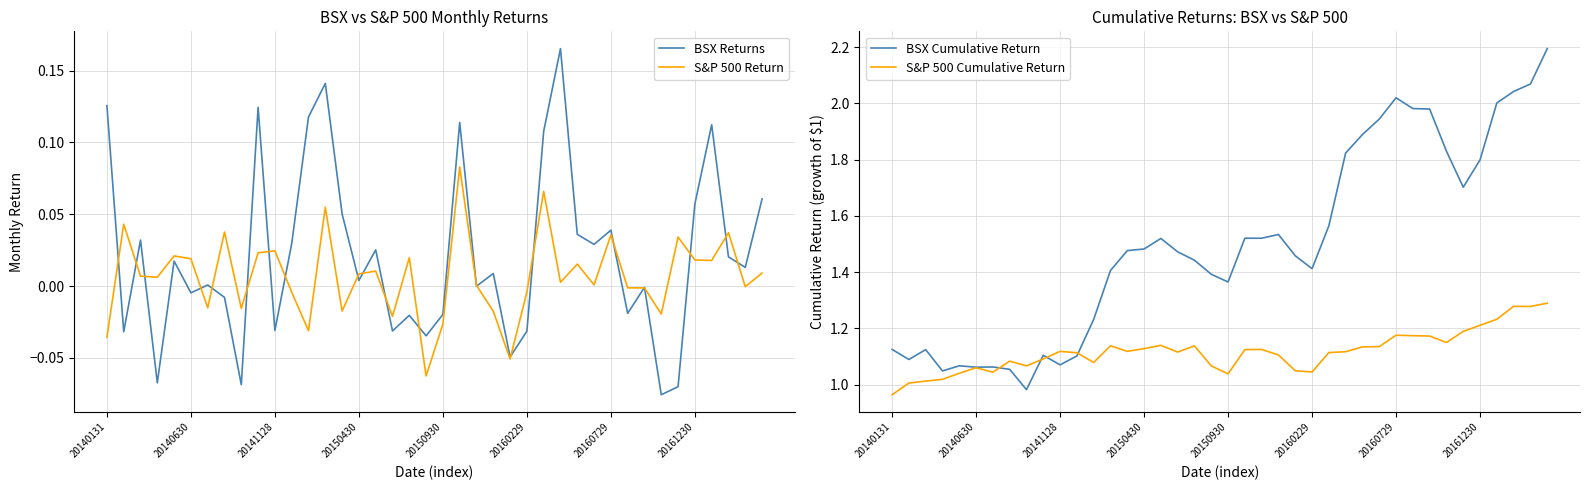

True or false: S&P 500 Return and BSX Cumulative Return intersect in this chart.

False